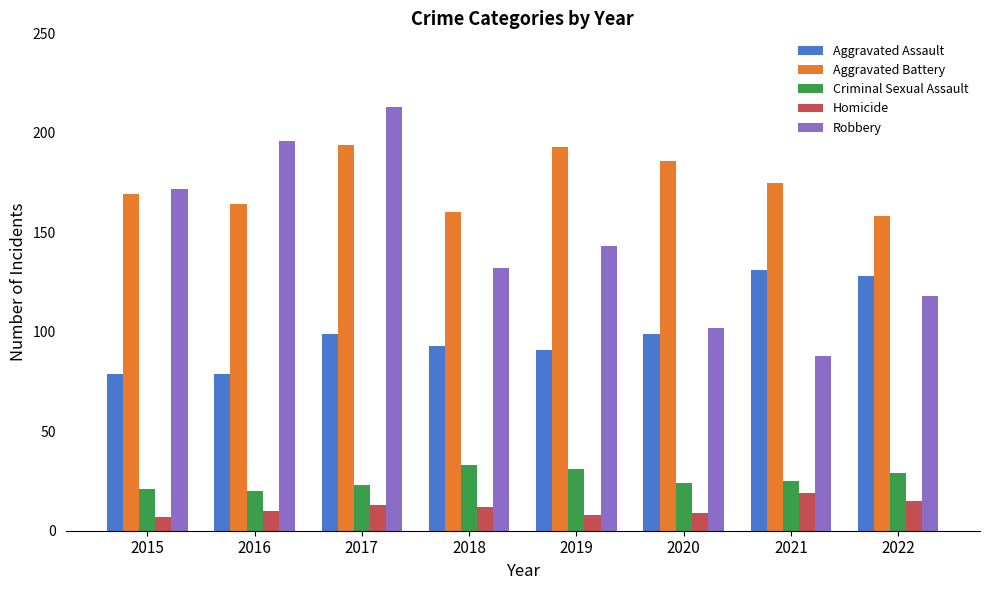

What is the difference between the highest and lowest values at 2015?

165